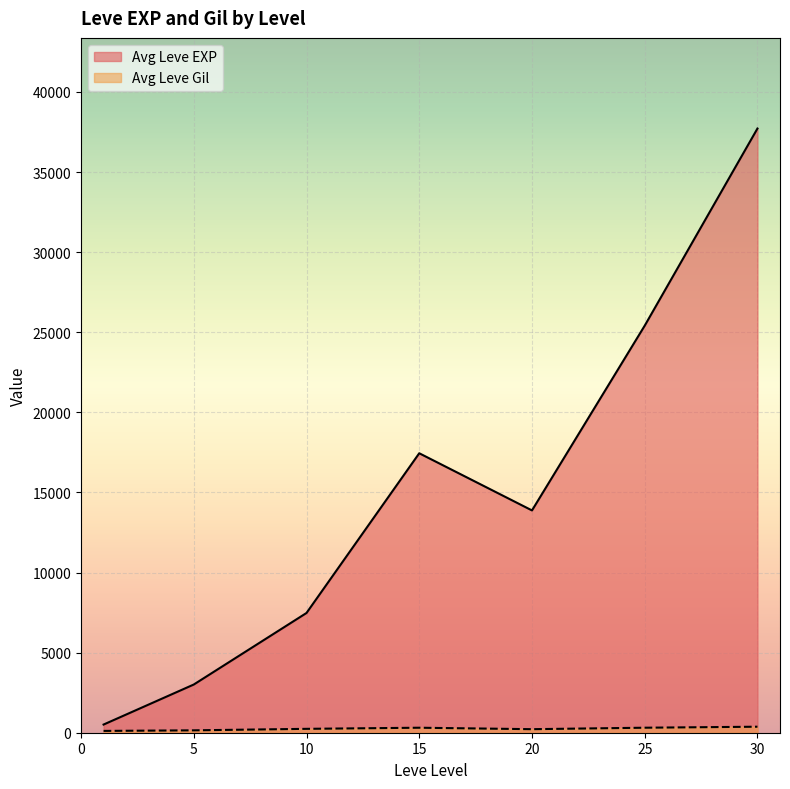

Which category has the highest value in the Avg Leve EXP series?

30